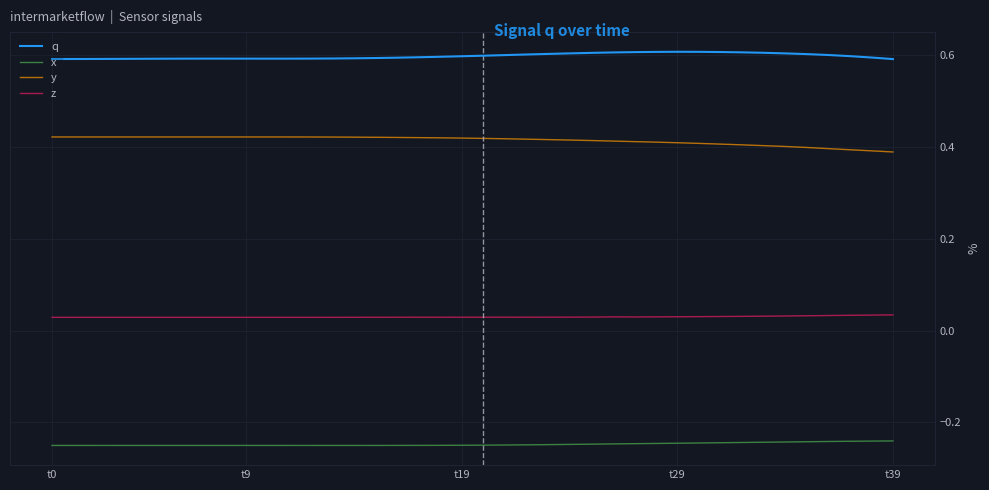

Which series has the largest total across all categories?

q